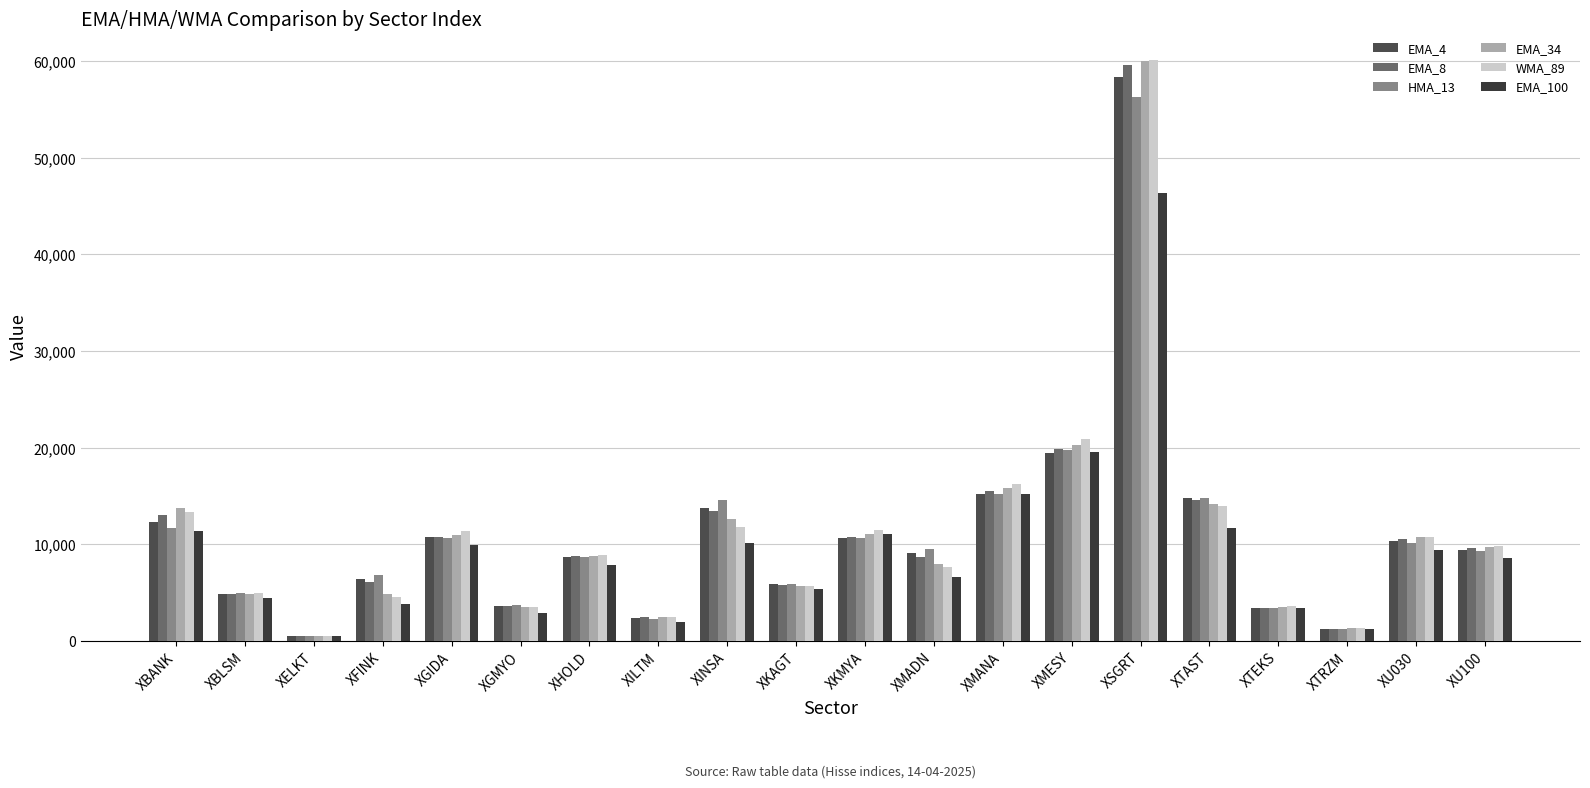

The value of EMA_100 at XGMYO is 1153.0. True or false?

False